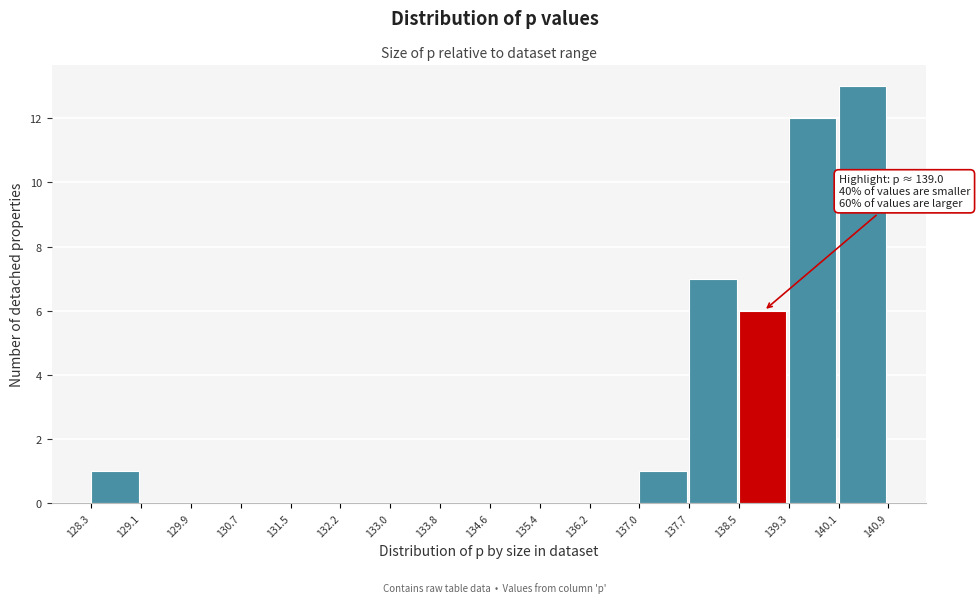

Over which range of the x-axis is the bar tallest?

140.1 to 140.9